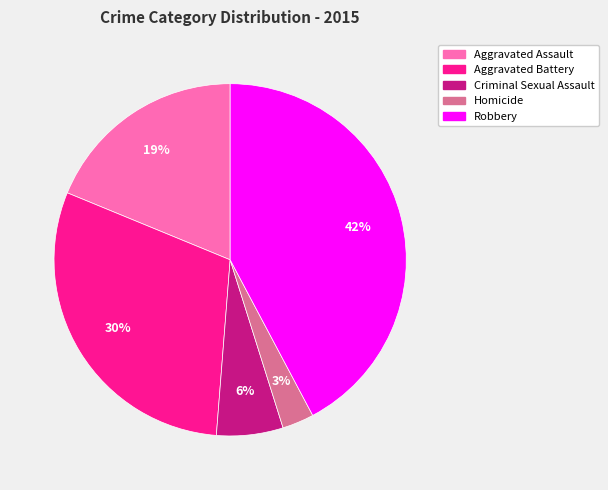

How many segments does this pie chart have?

5